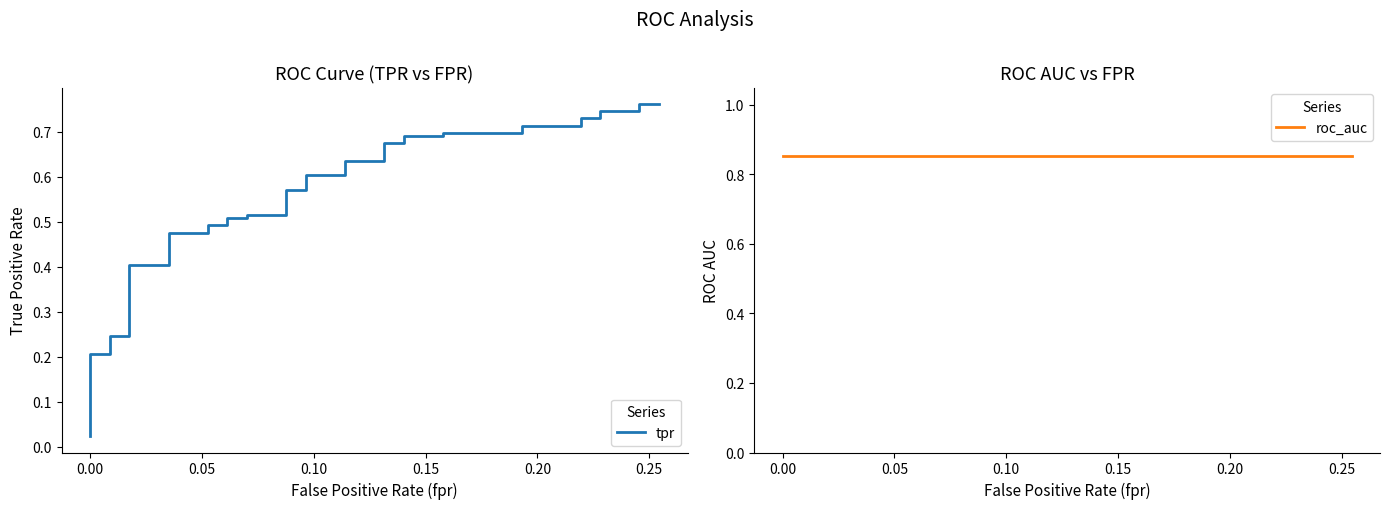

True or false: tpr and roc_auc cross at least once.

False